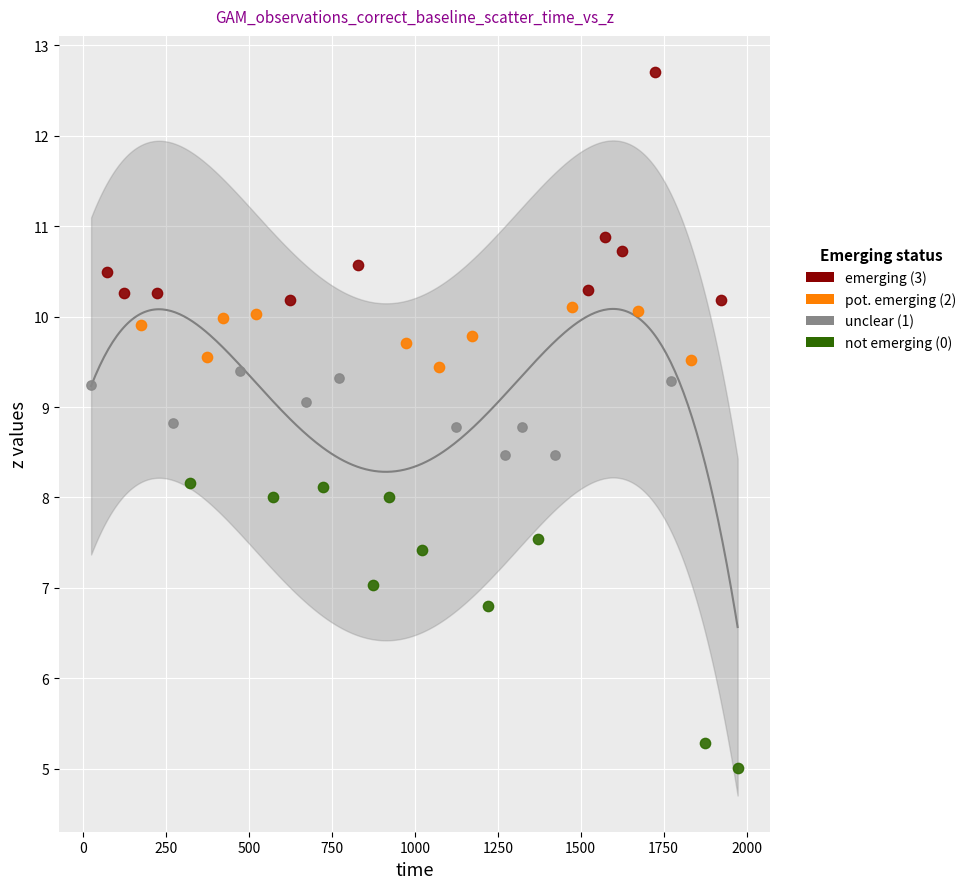

Which series has the widest spread of Y values?

not emerging (0)